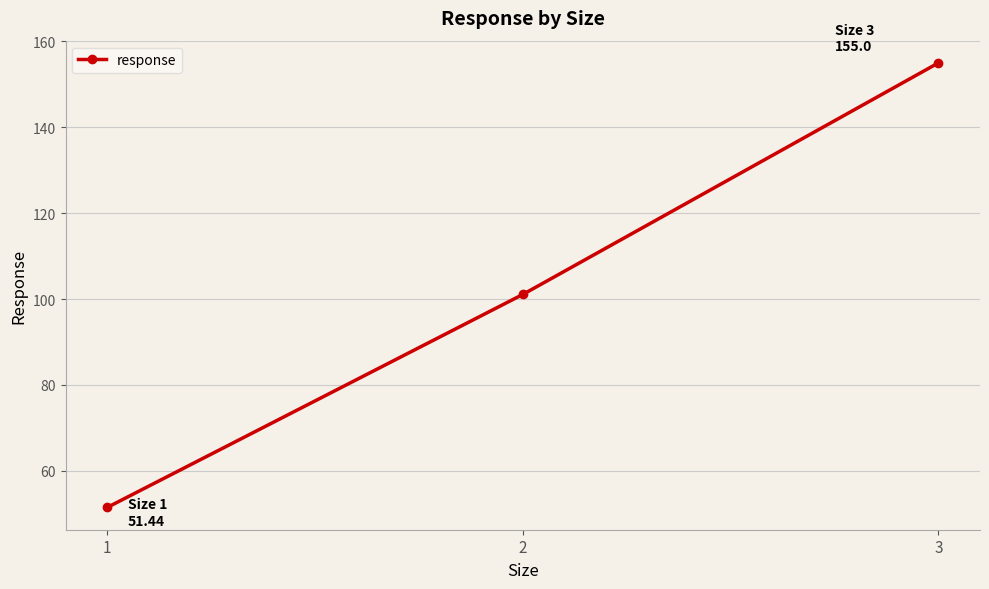

What is the sum of all values?

307.5